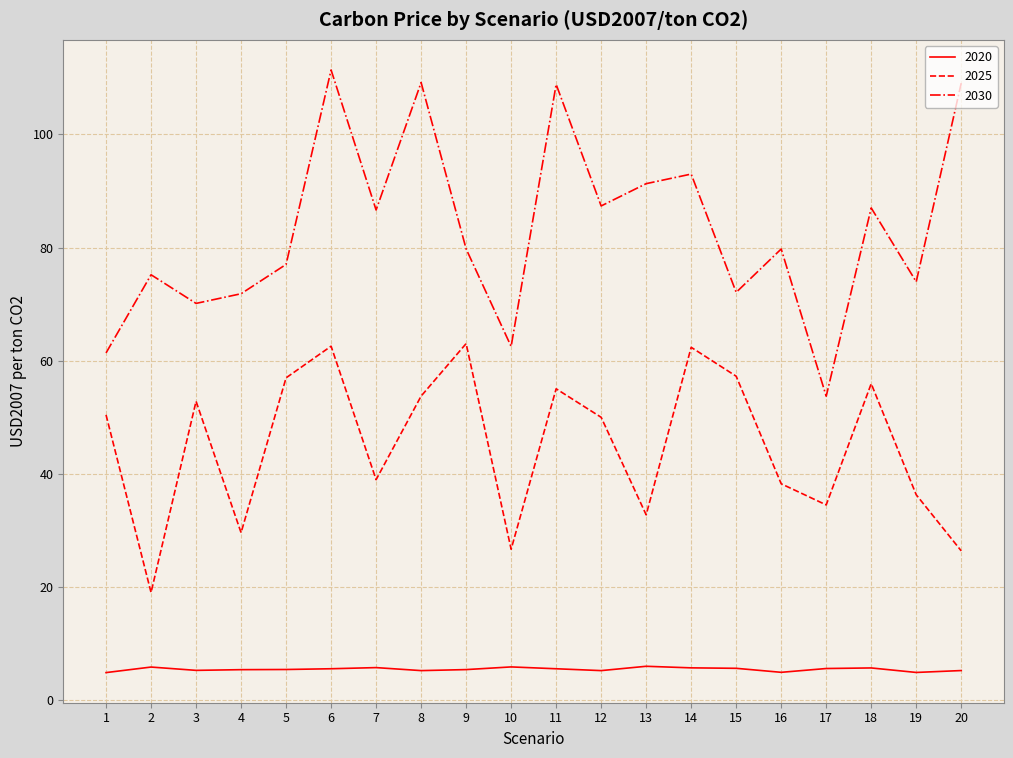

Rank the series by their average value, from highest to lowest.

2030, 2025, 2020